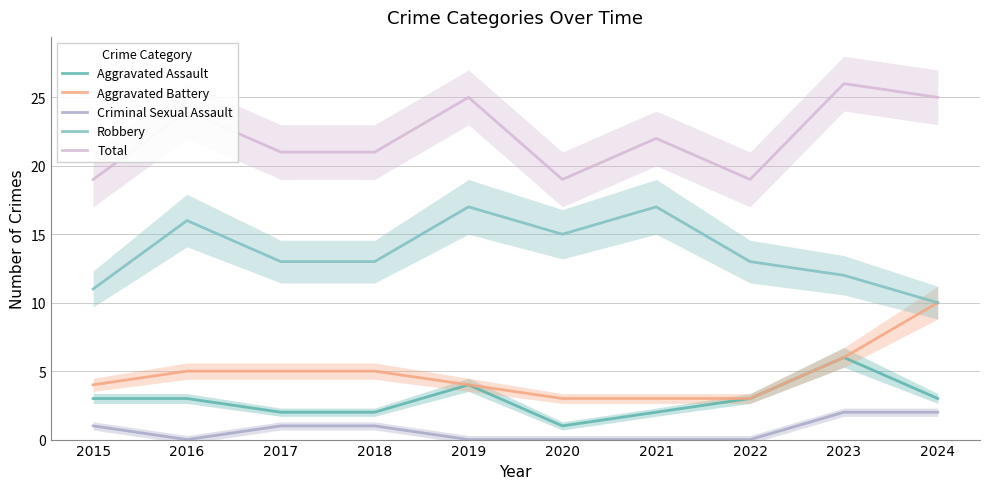

True or false: Criminal Sexual Assault and Total cross at least once.

False